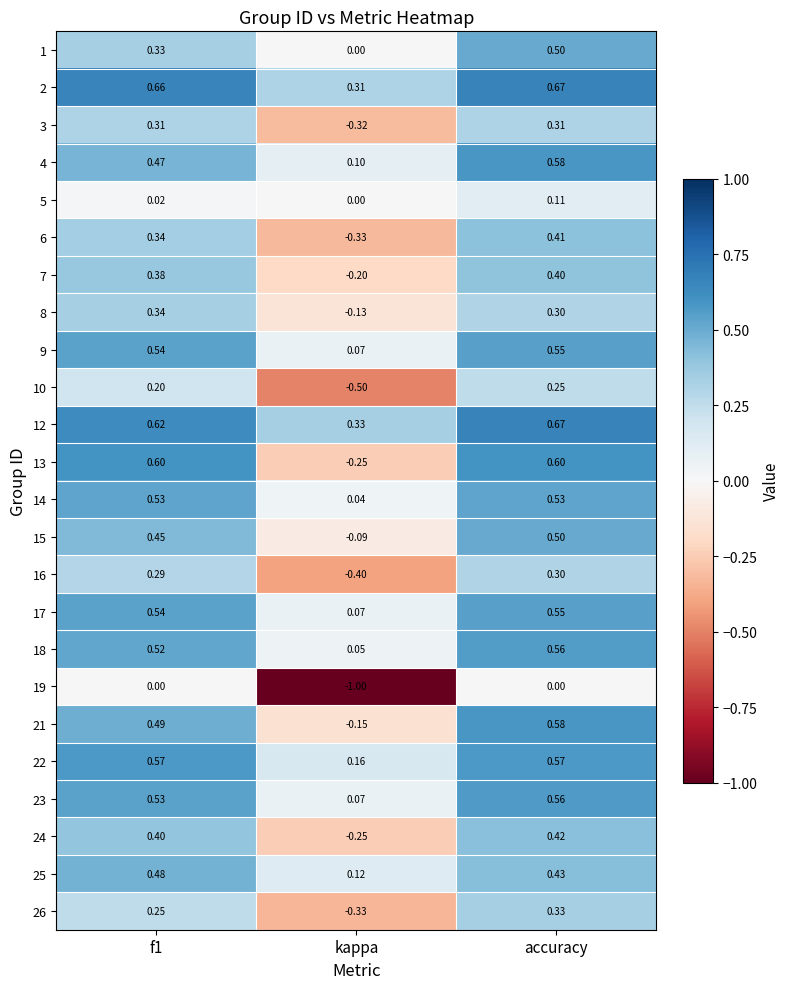

Where is 12 nearest to the value 0?

kappa